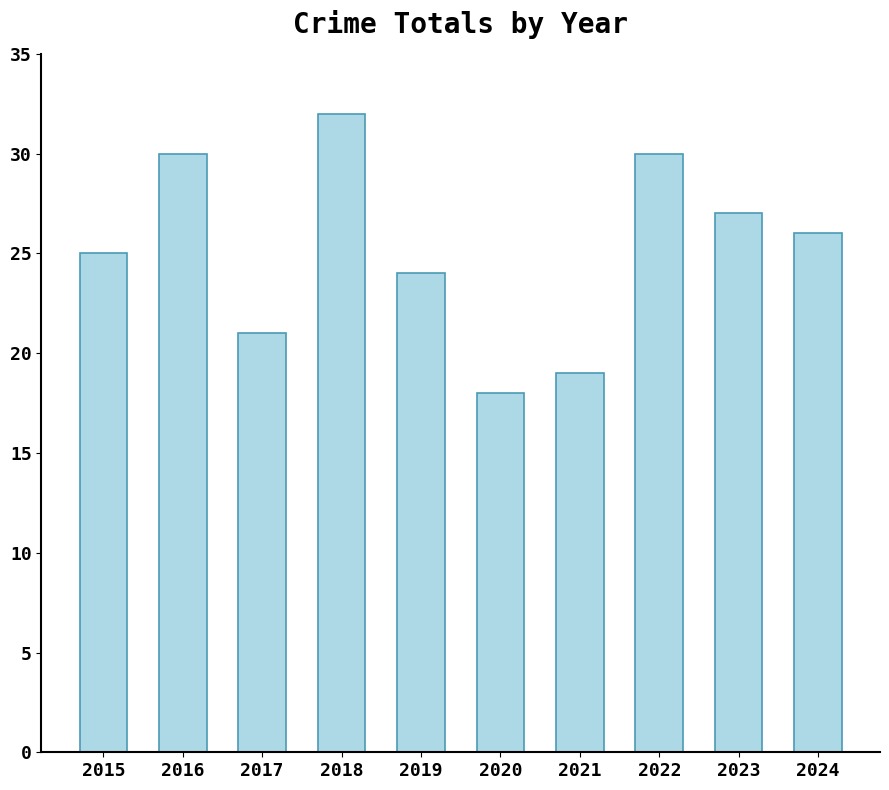

At which label does the data first exceed 26?

2016